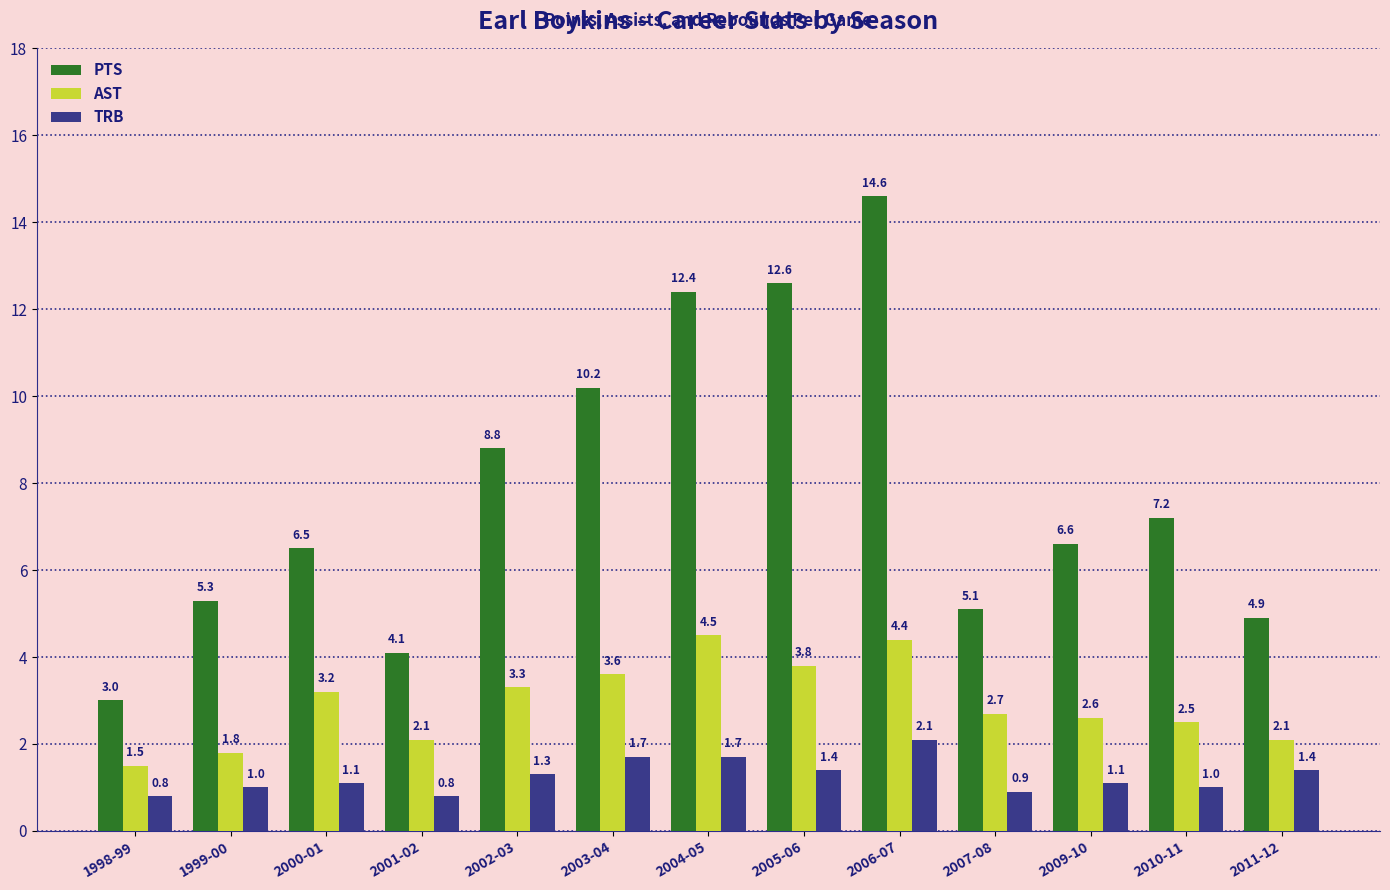

How many bars are there in each group?

3